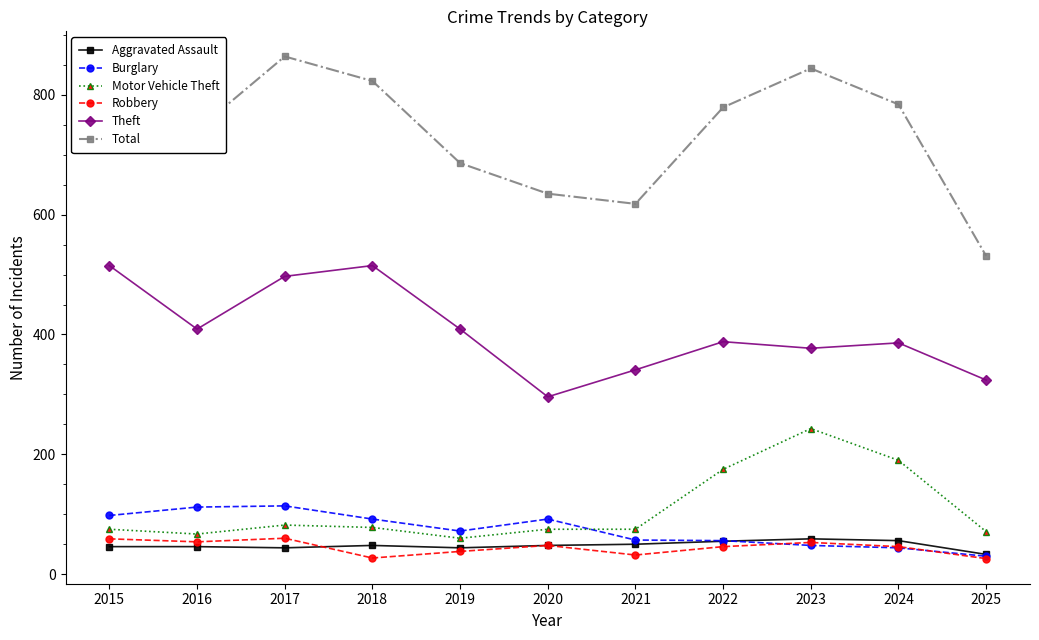

Where is the first local minimum for Theft?

2016